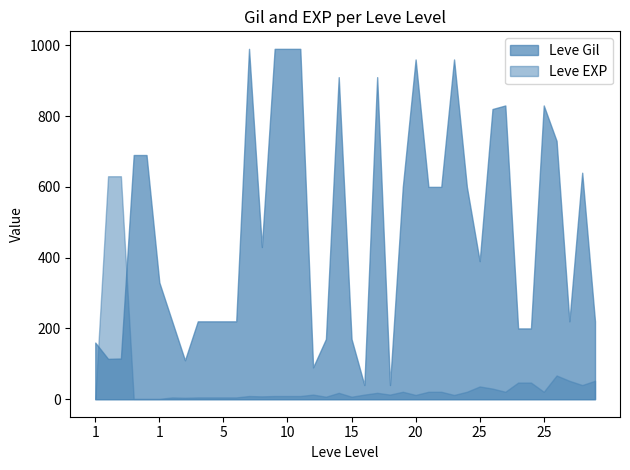

How many distinct data groups are displayed?

2